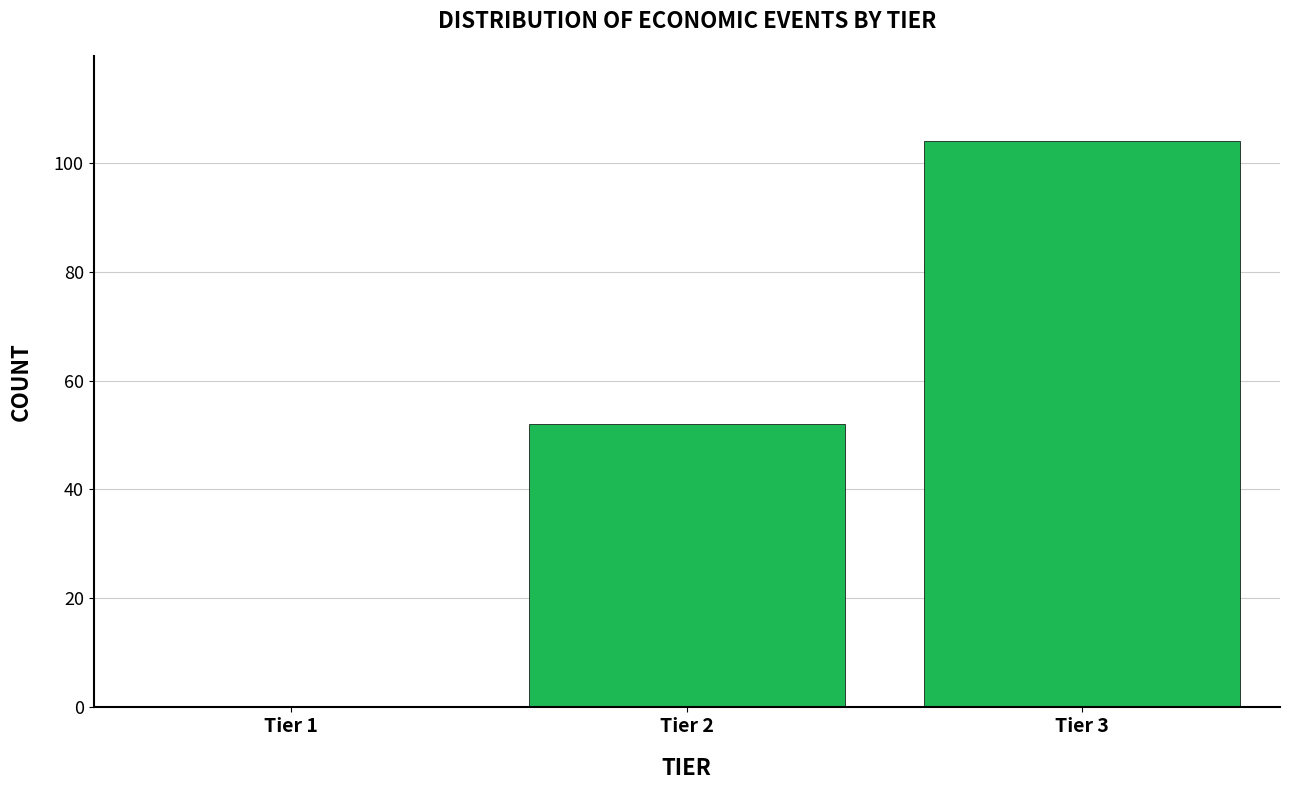

Reading left to right, transcribe all the data shown in this chart.

Tier 1=0	Tier 2=52	Tier 3=104